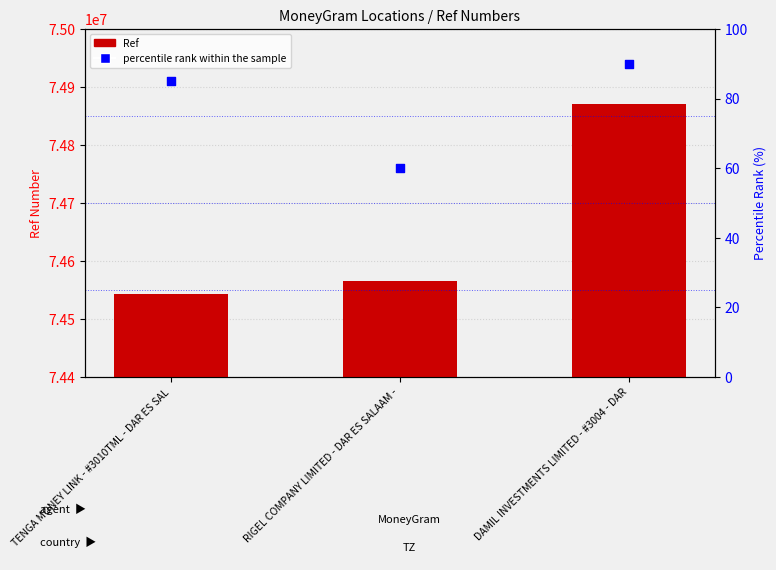

What is the total value across all series at RIGEL COMPANY LIMITED - DAR ES SALAAM -?

74565738